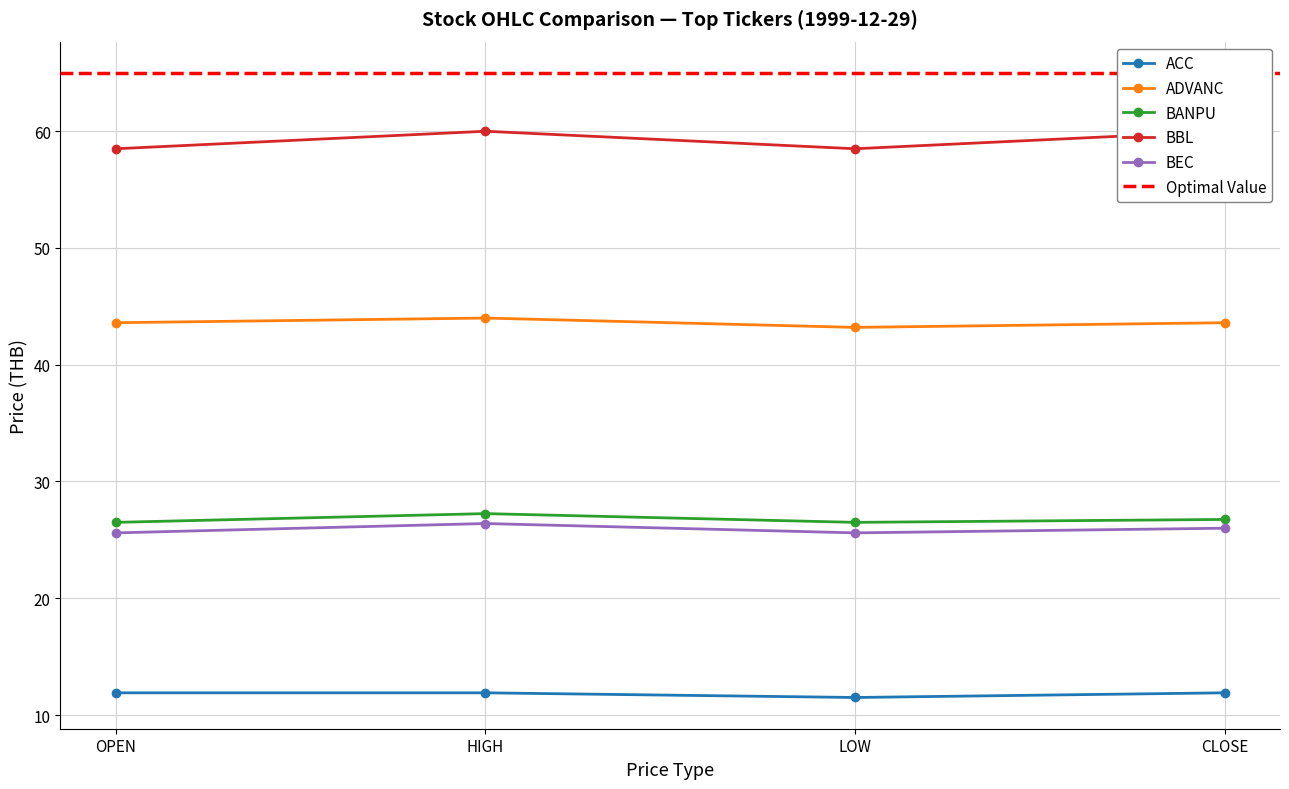

The value of BANPU at OPEN is 42.3. True or false?

False